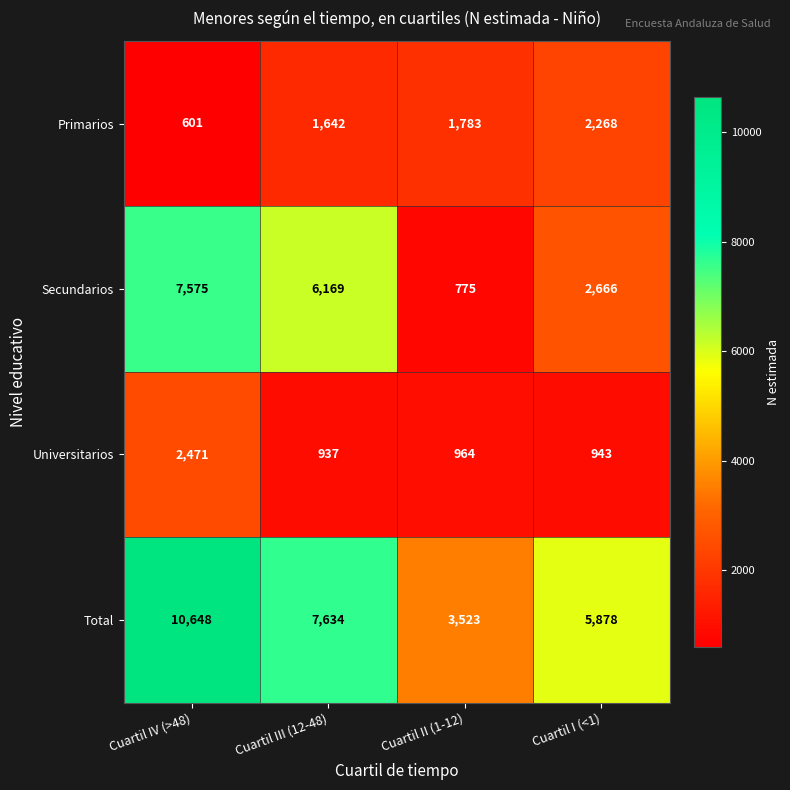

Which label corresponds to the smallest value in the chart?

Cuartil IV (>48)